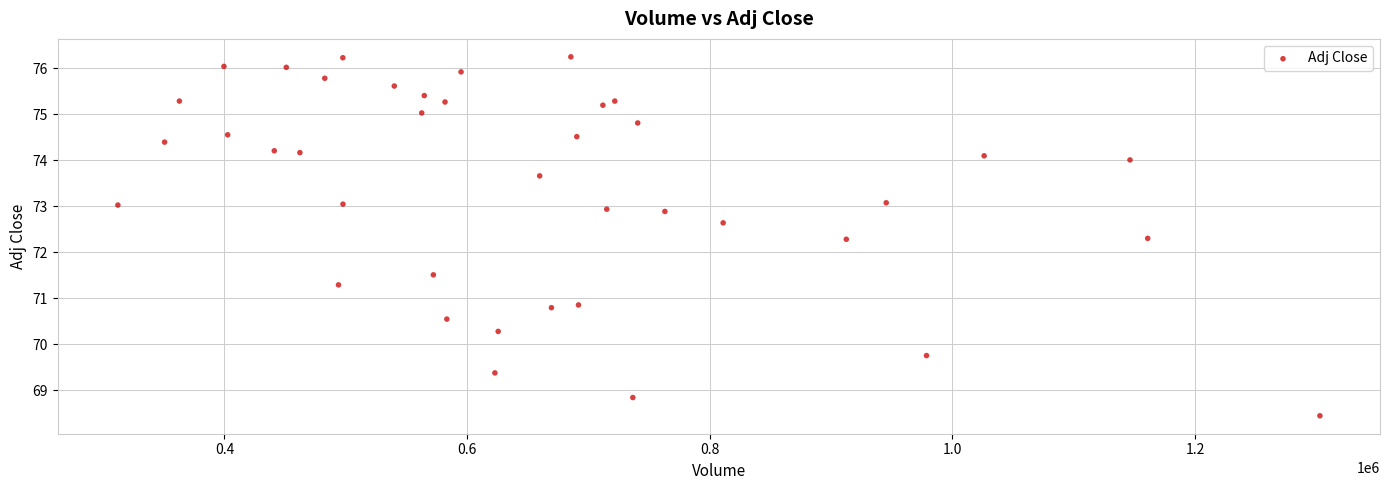

What is the range of Y values (max minus min)?

7.8